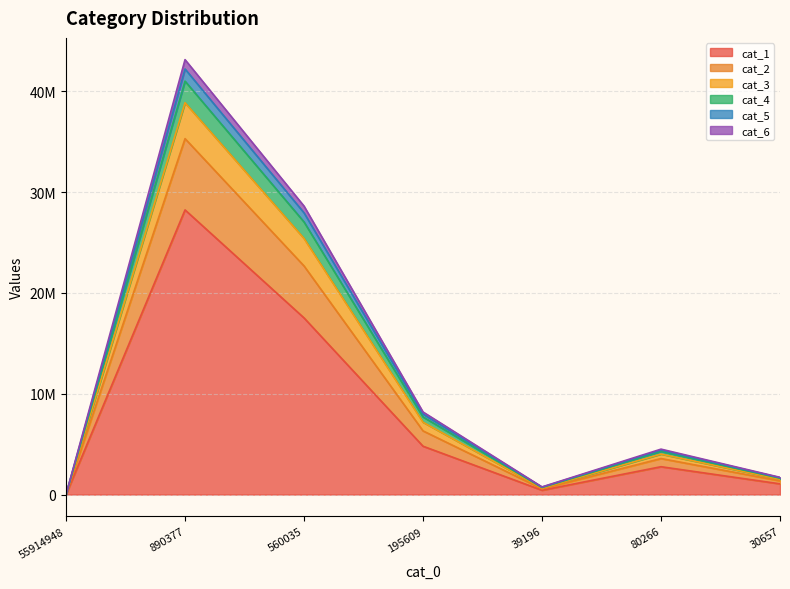

At which label does cat_2 first exceed 4506090?

890377